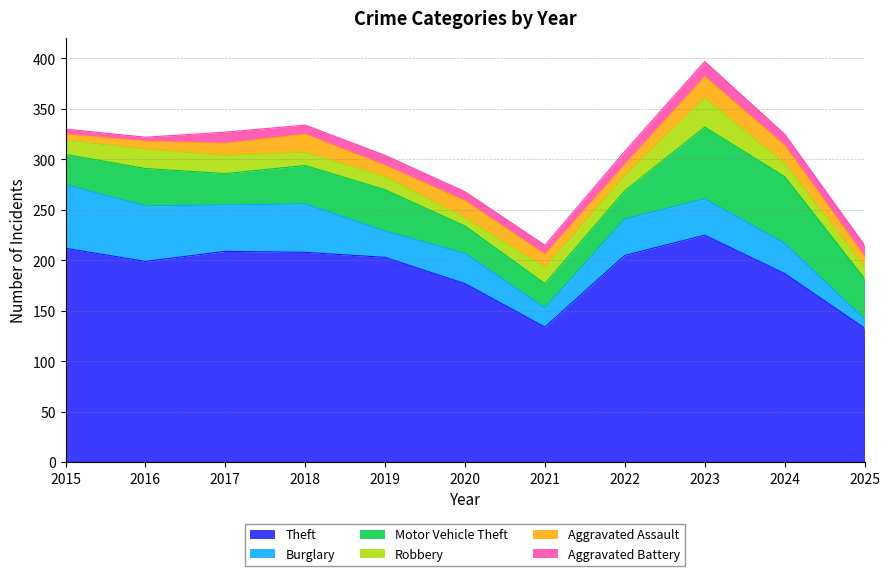

True or false: Burglary and Motor Vehicle Theft intersect in this chart.

True